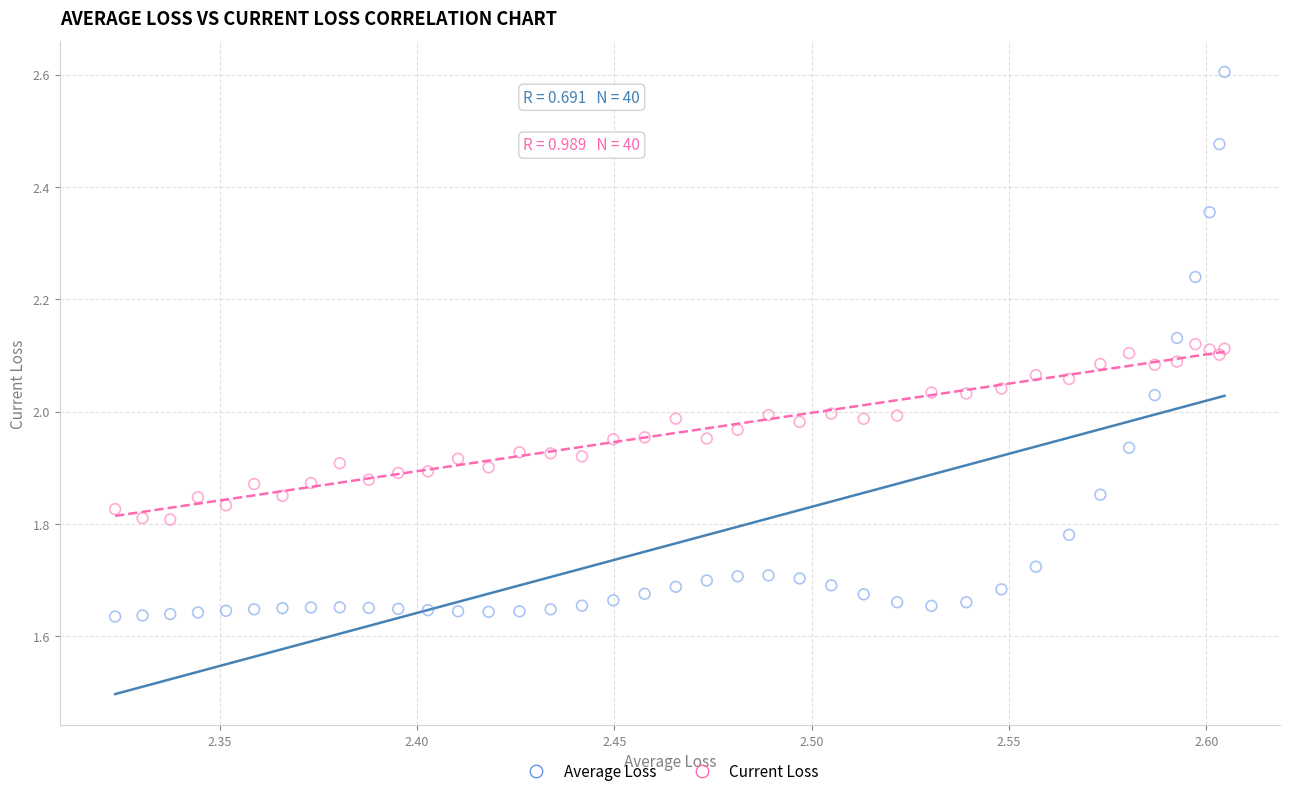

Which series has the widest spread of Y values?

Average Loss